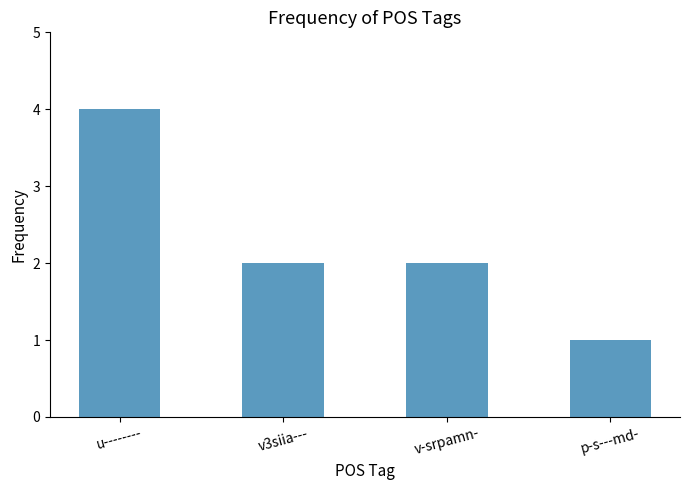

What is the label of the 3rd bar from the right?

v3siia---